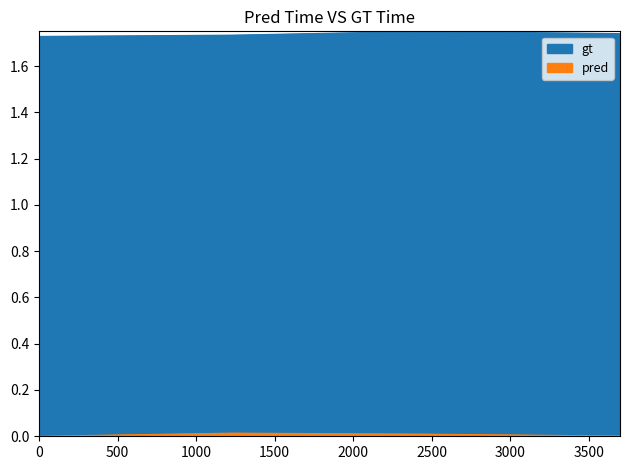

Which series has the largest range (max minus min)?

gt